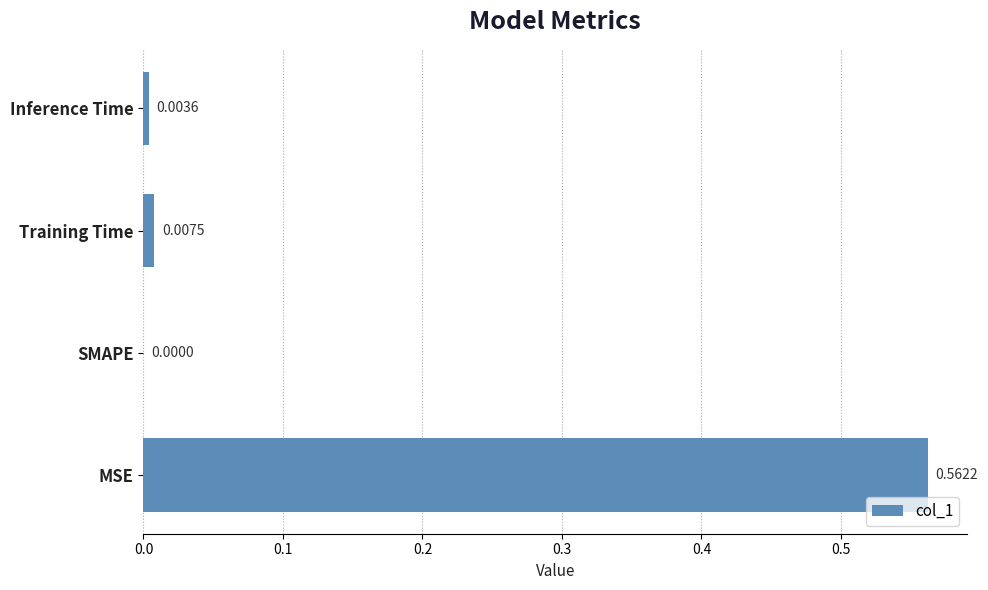

Where is the data nearest to the value 0?

SMAPE